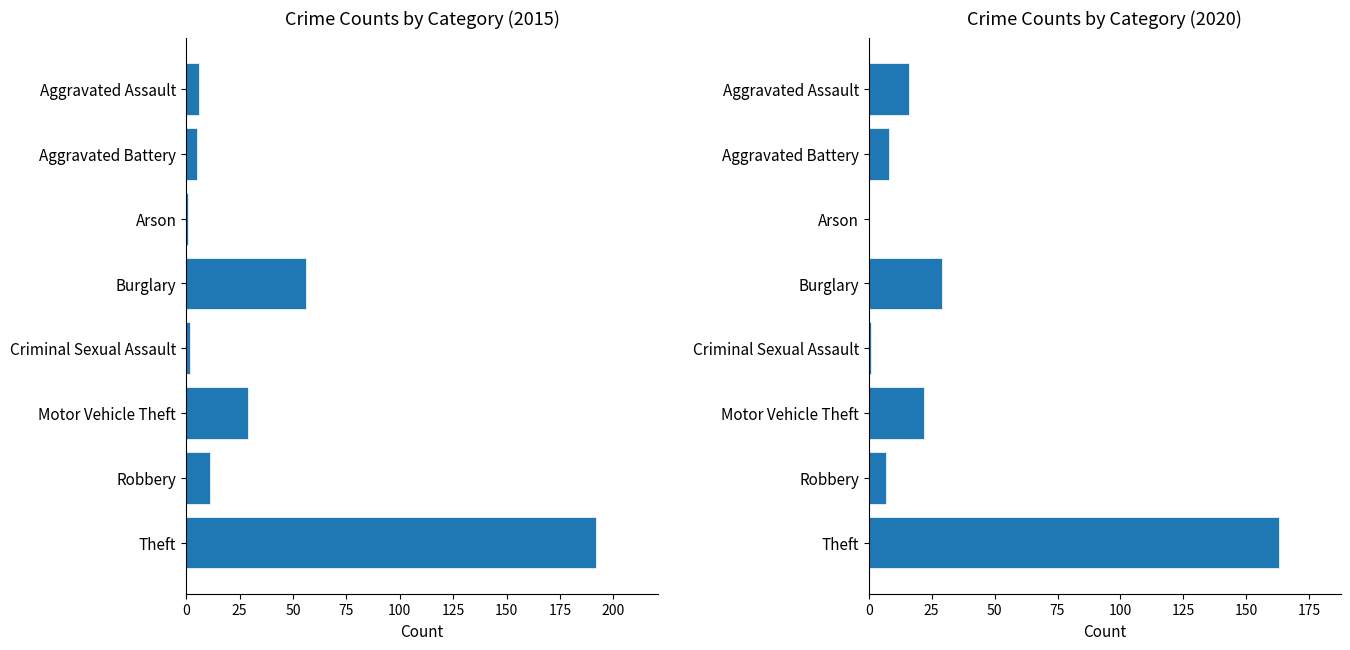

List the series in order of their peak value, lowest first.

2020, 2015